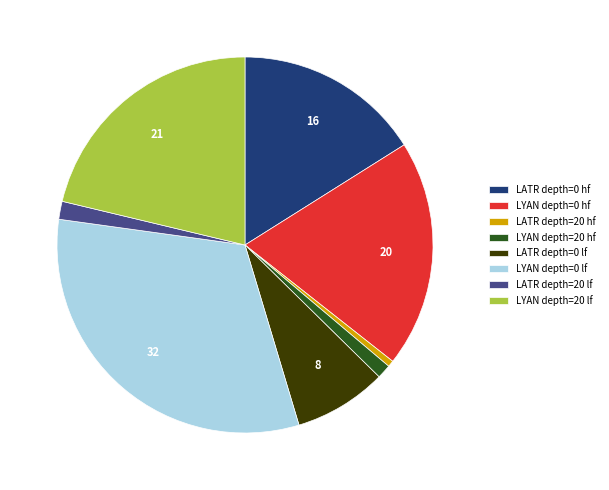

Which category has the smallest portion of the pie?

LATR depth=20 hf